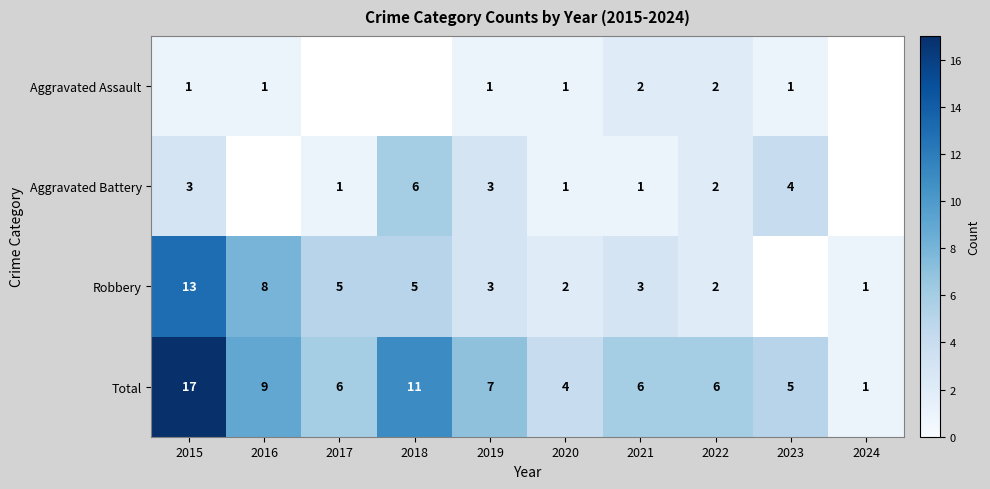

Is the value of Aggravated Battery at 2015 greater than the value of Aggravated Assault at 2021?

Yes